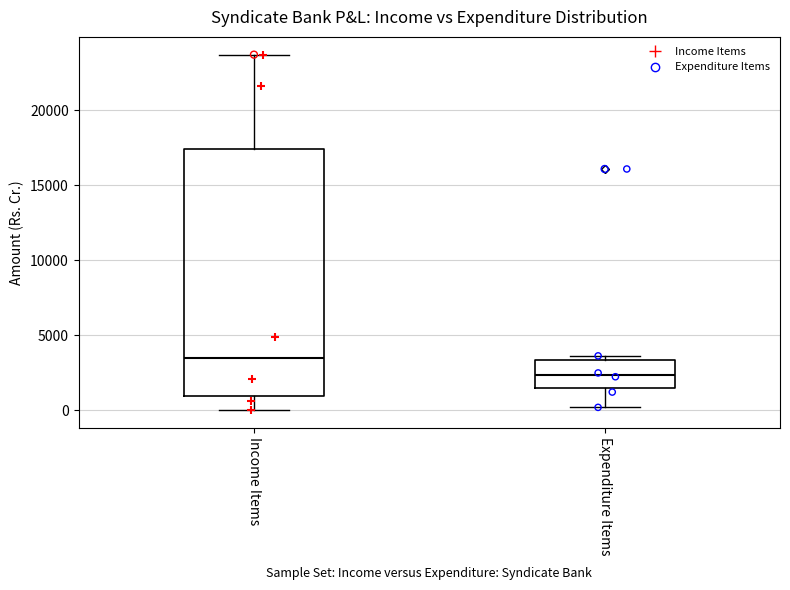

Which box is the tallest, from its lower edge to its upper edge?

Income Items